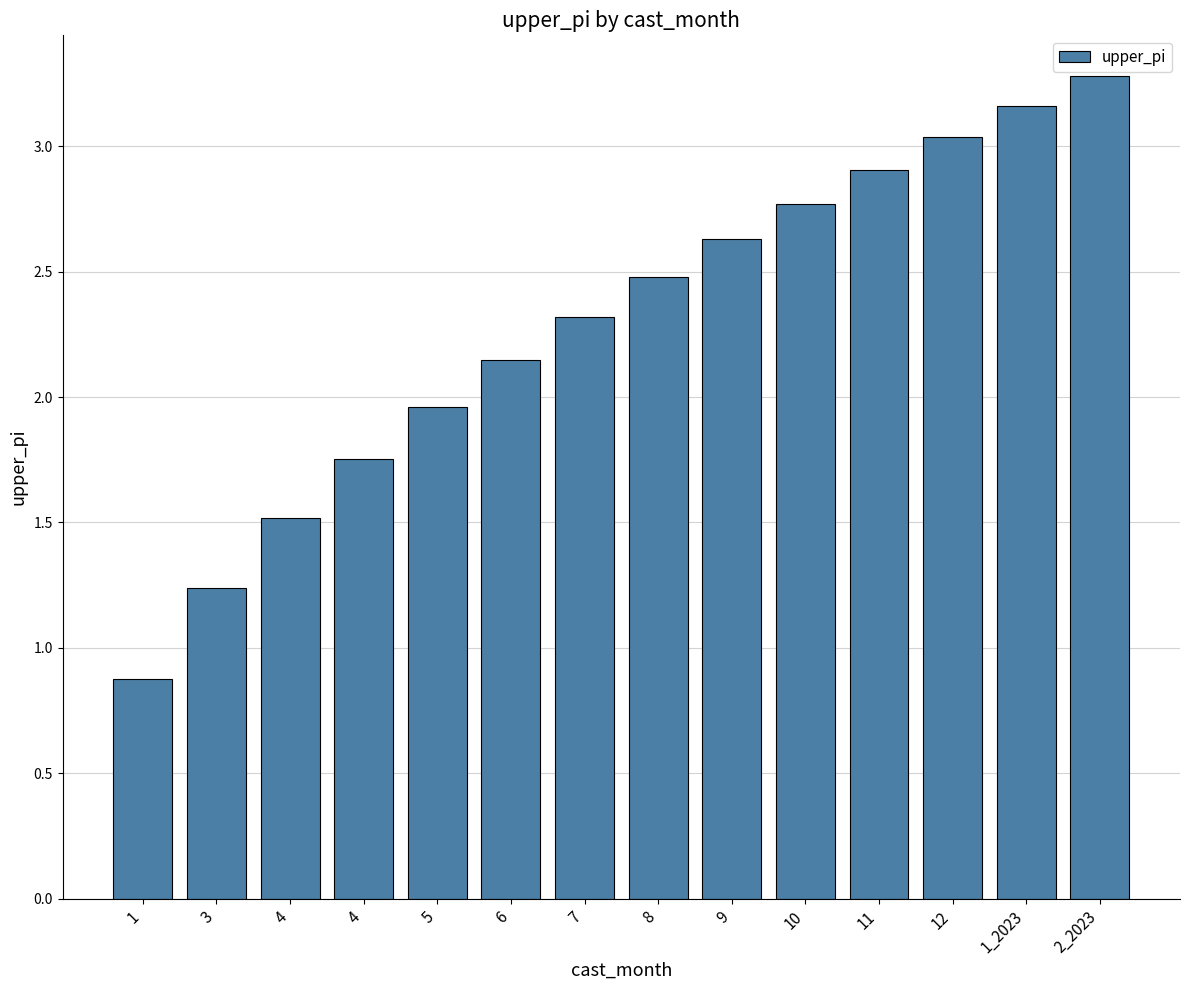

Is it true that the value at 1_2023 is 3.2?

True